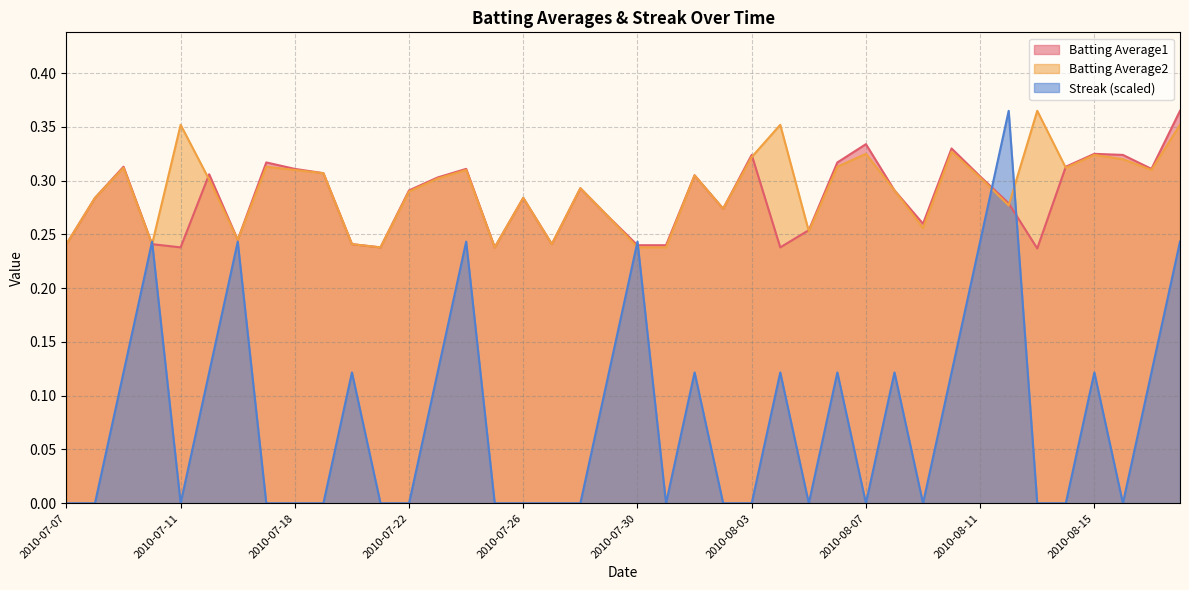

Where is Batting Average2 nearest to the value 0?

2010-07-21